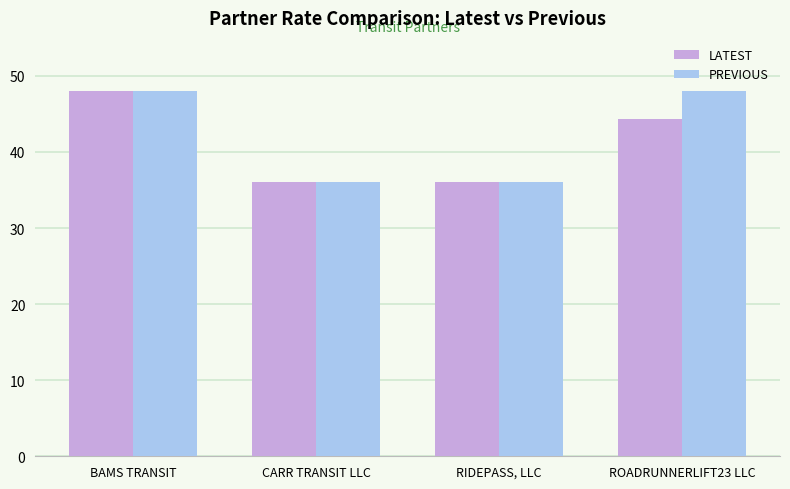

What is the difference between the second highest and minimum values in the PREVIOUS series?

12.0